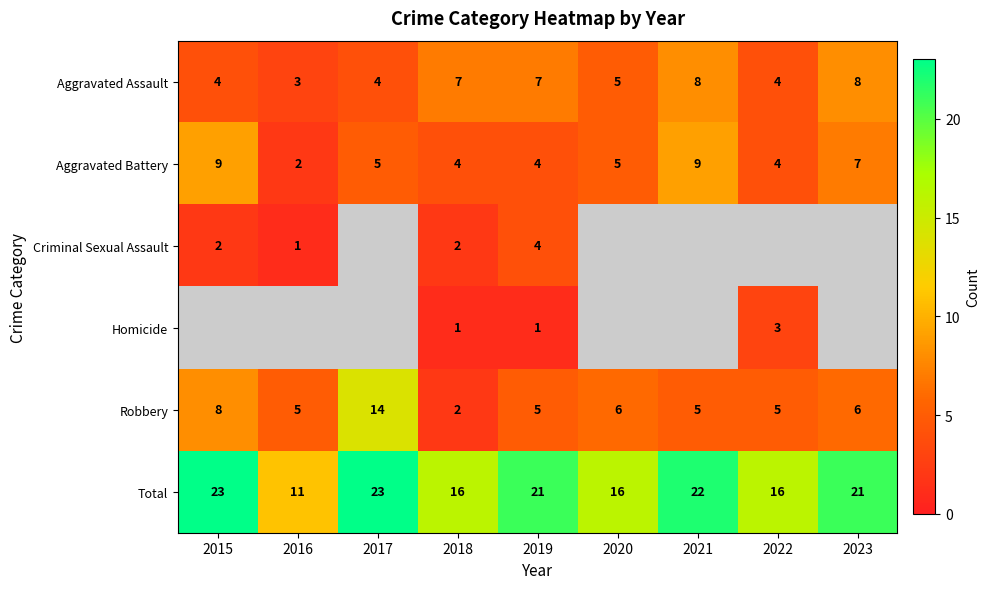

Where does the Aggravated Assault series first go above 5?

2018